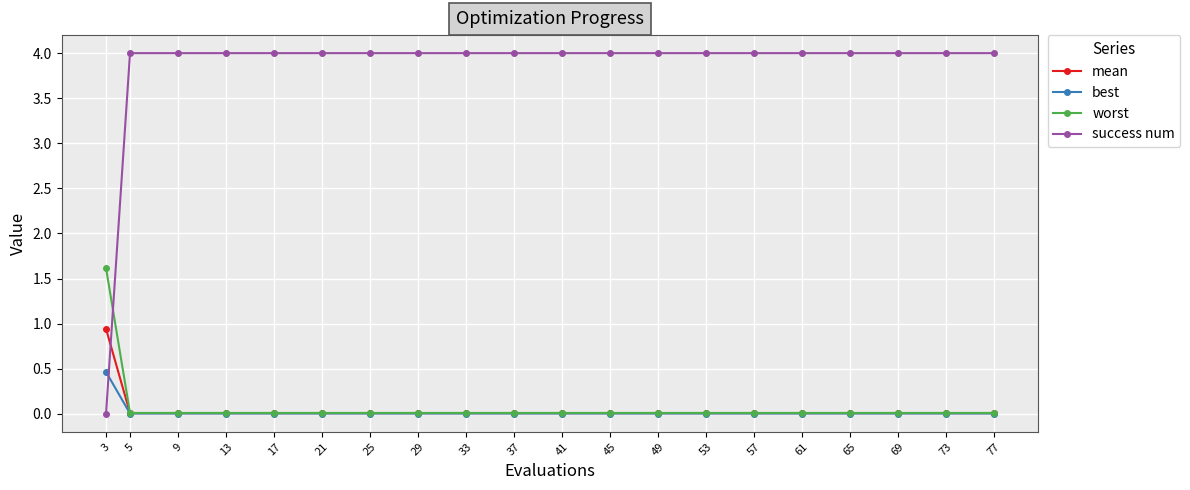

Which series has the widest spread of values?

success num